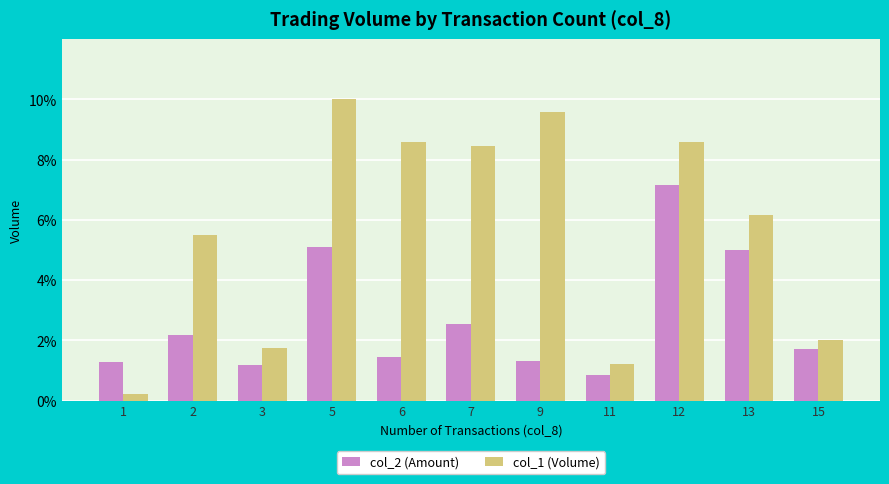

What is the difference between the maximum and minimum values in the col_1 (Volume) series?

9.8